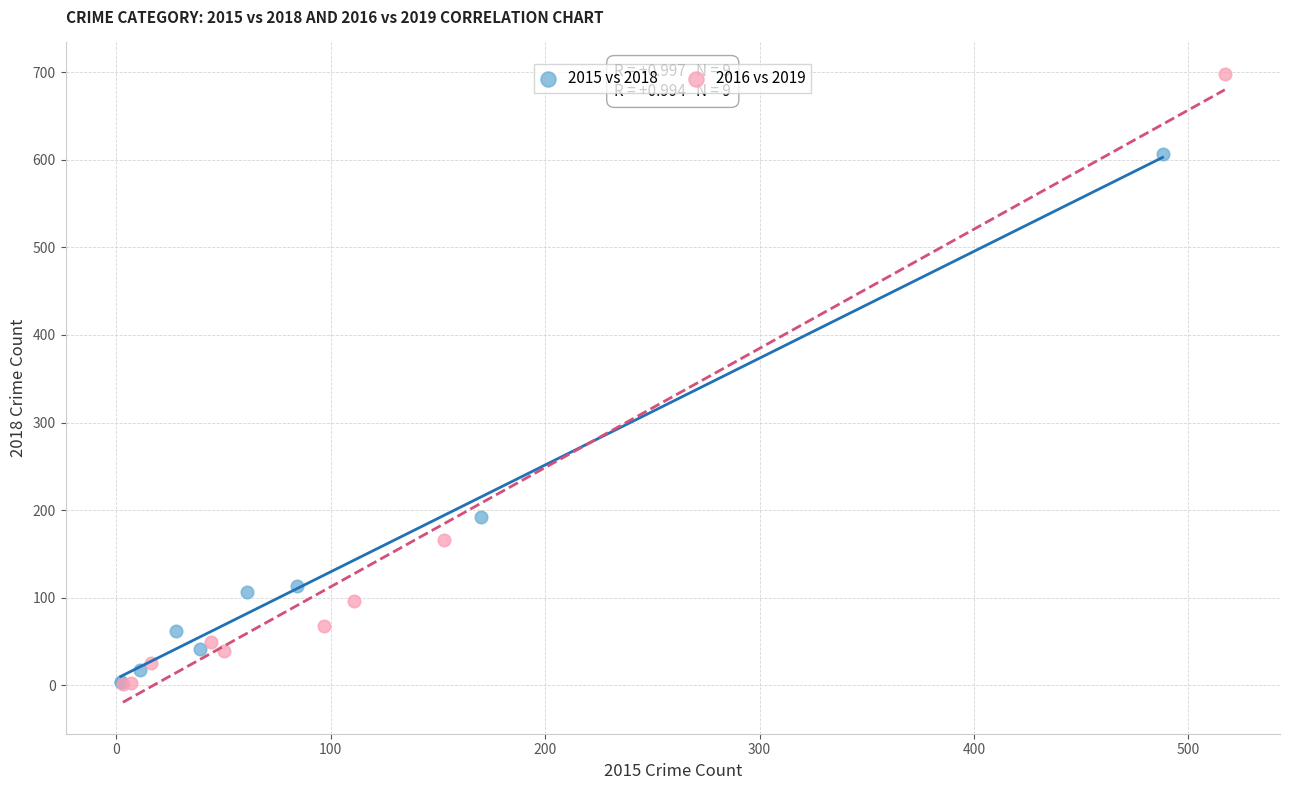

What are all the series names shown in the legend?

2015 vs 2018, 2016 vs 2019